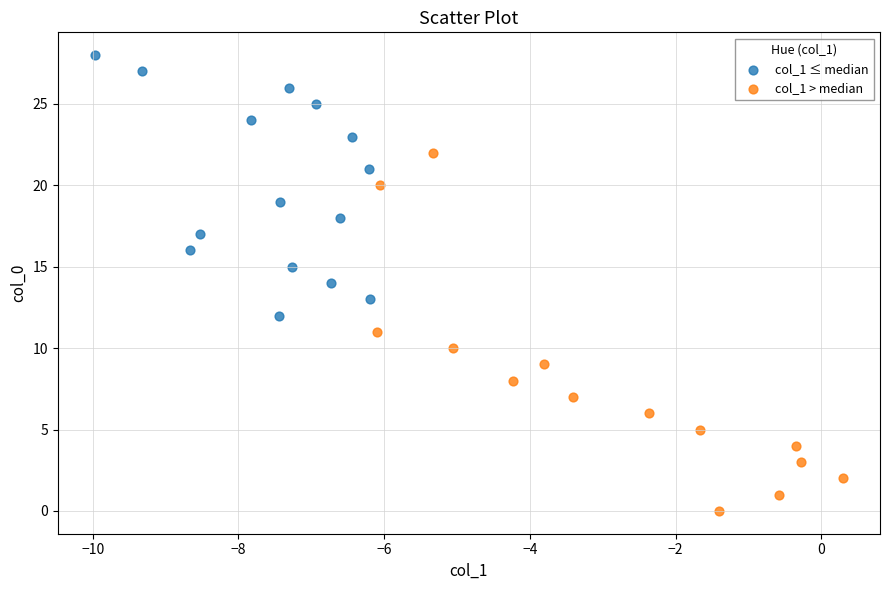

Which series contains the highest Y value?

col_1 ≤ median